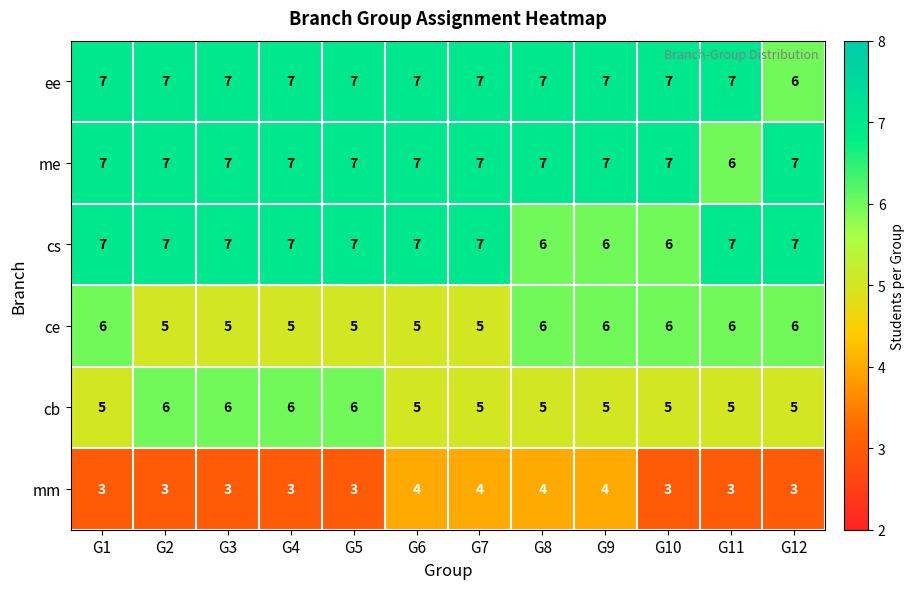

The value of cs at G1 is 7. True or false?

True